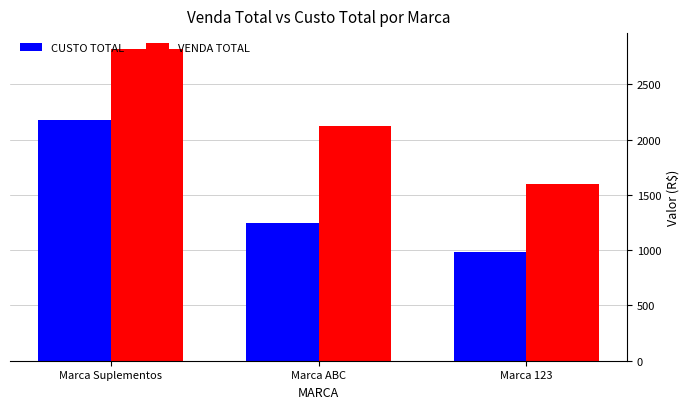

Reading left to right, what are all the values shown in this chart?

CUSTO TOTAL: 2177.6	1249.8	985.3
VENDA TOTAL: 2822.9	2120.0	1601.4